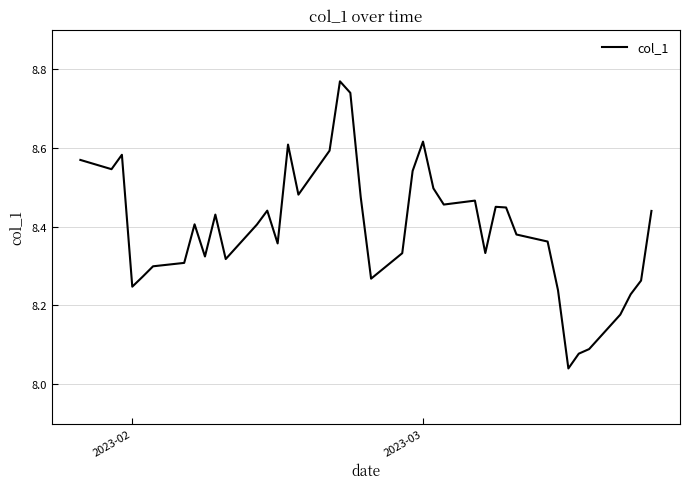

What is the difference between the maximum and minimum values?

0.7